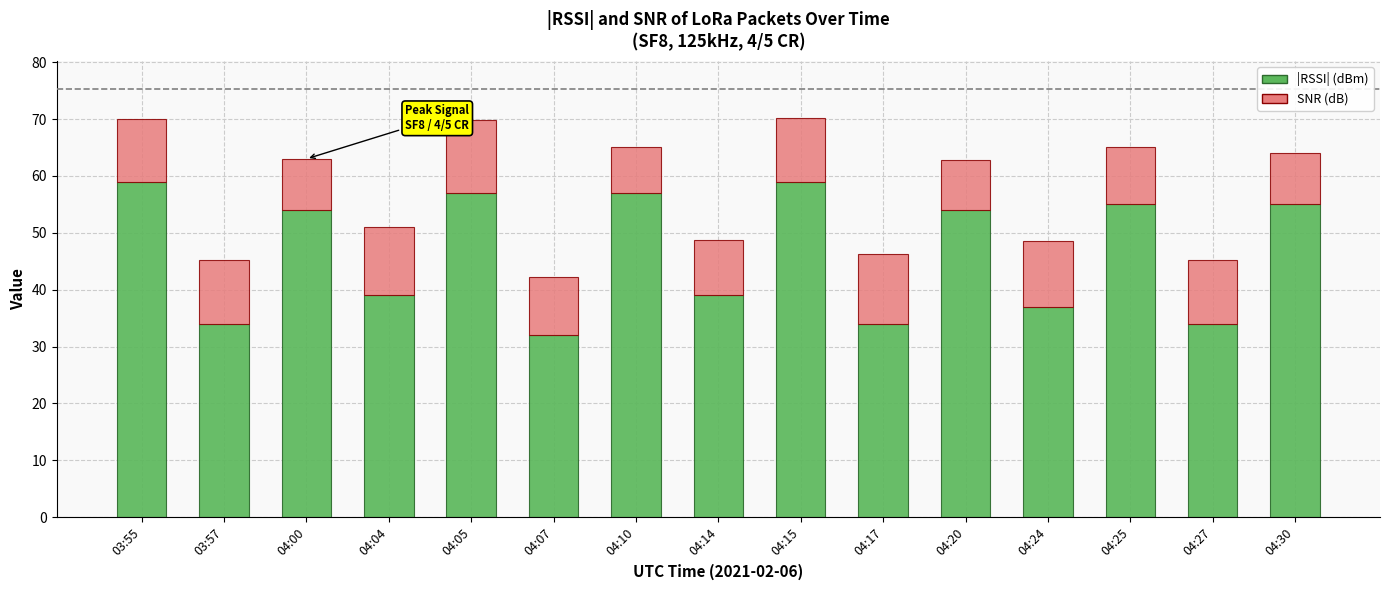

What is the sum of the |RSSI| (dBm) values at 04:17 and 04:20?

88.0